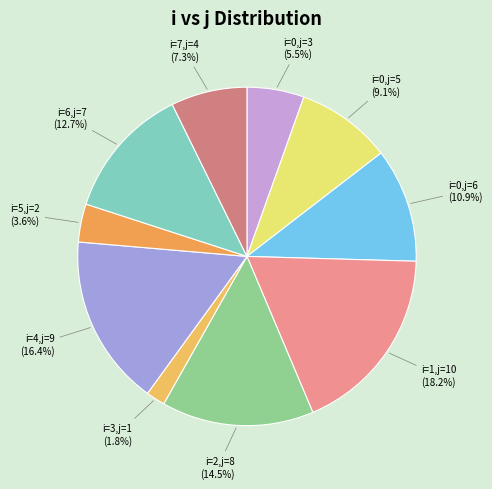

Combined, what portion of the pie is i=0,j=6 and i=1,j=10?

29.1%